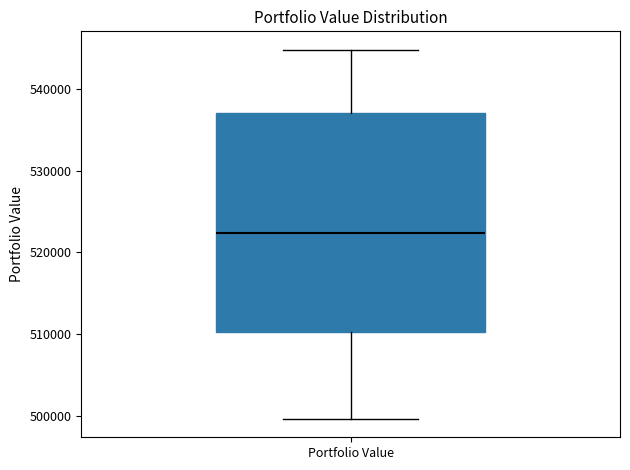

Read this box plot against the y-axis: the position of the median line, the range covered by the box, and the ends of both whiskers. The values are not printed on the chart, so give them approximately, as read against the axis.

median 522000, box 510000 to 537000, whiskers 500000 to 545000